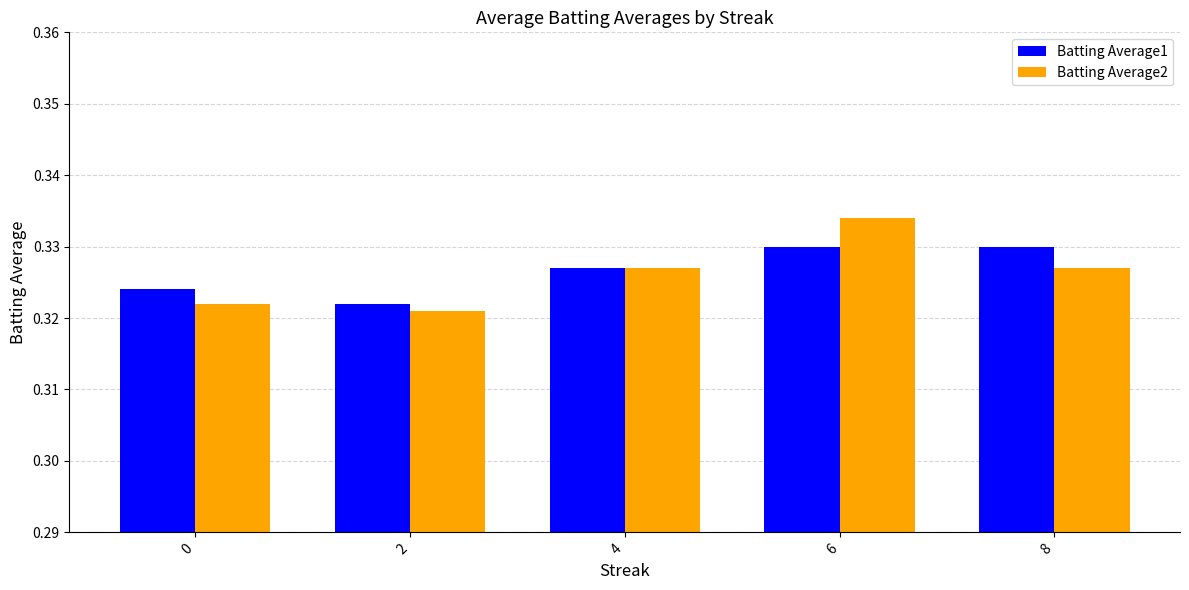

Is the value of Batting Average2 at 2 greater than the value of Batting Average1 at 0?

No